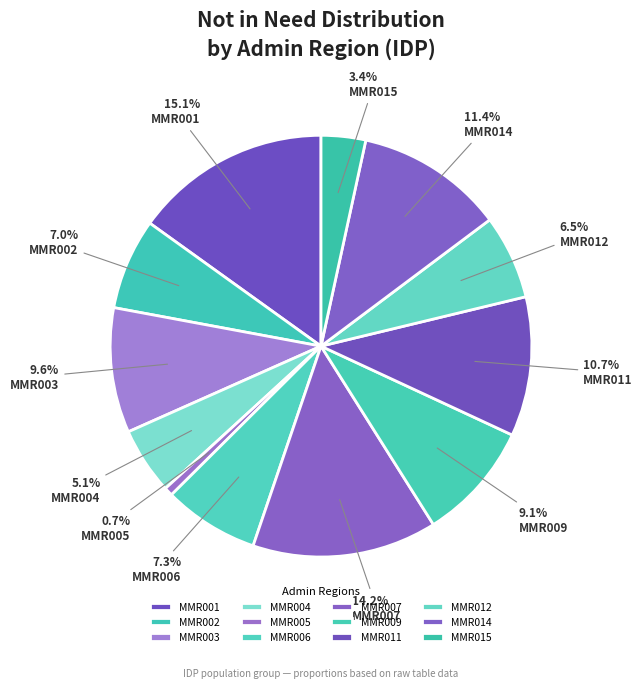

To the nearest percent, what is the difference between the MMR012 and MMR007 slice percentages?

8%